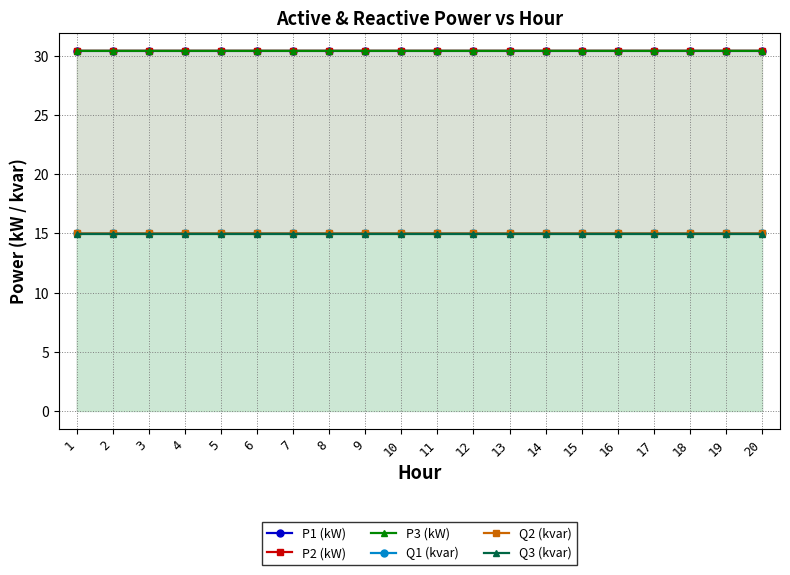

Which series changed the most between 8 and 13?

P1 (kW)